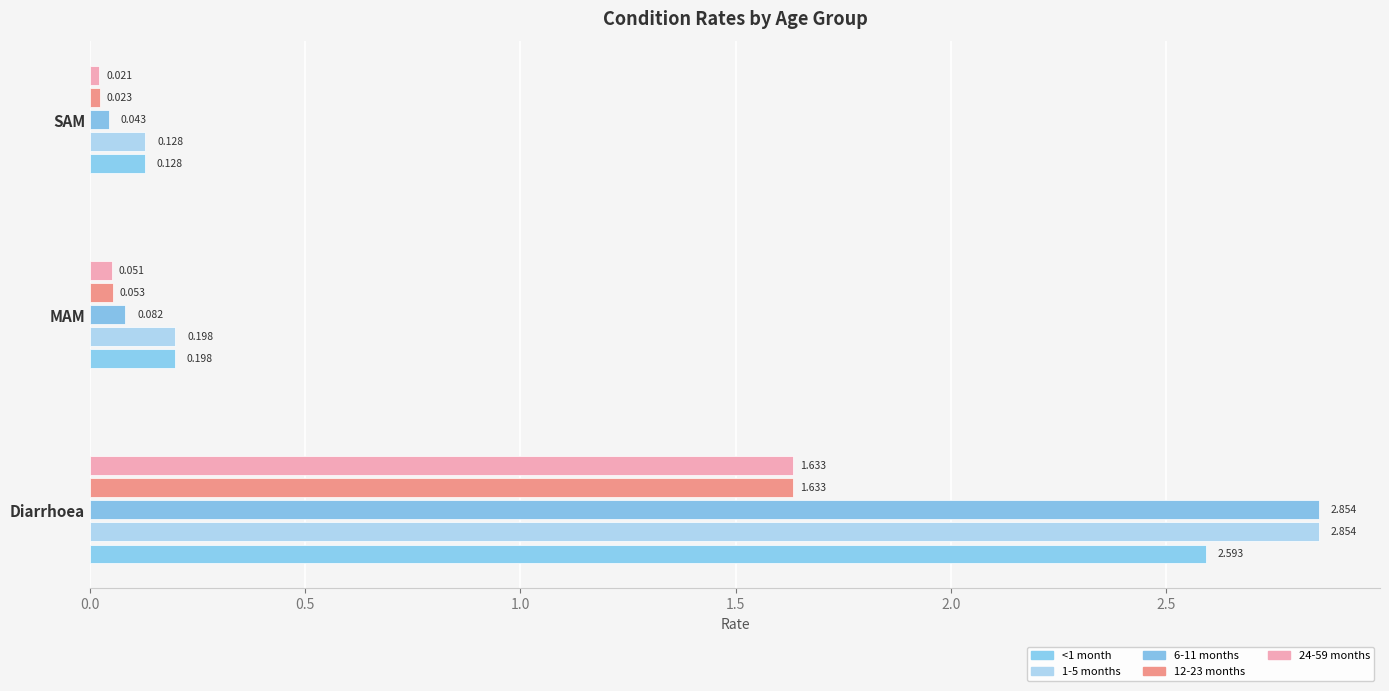

Count the number of data series in this chart.

5